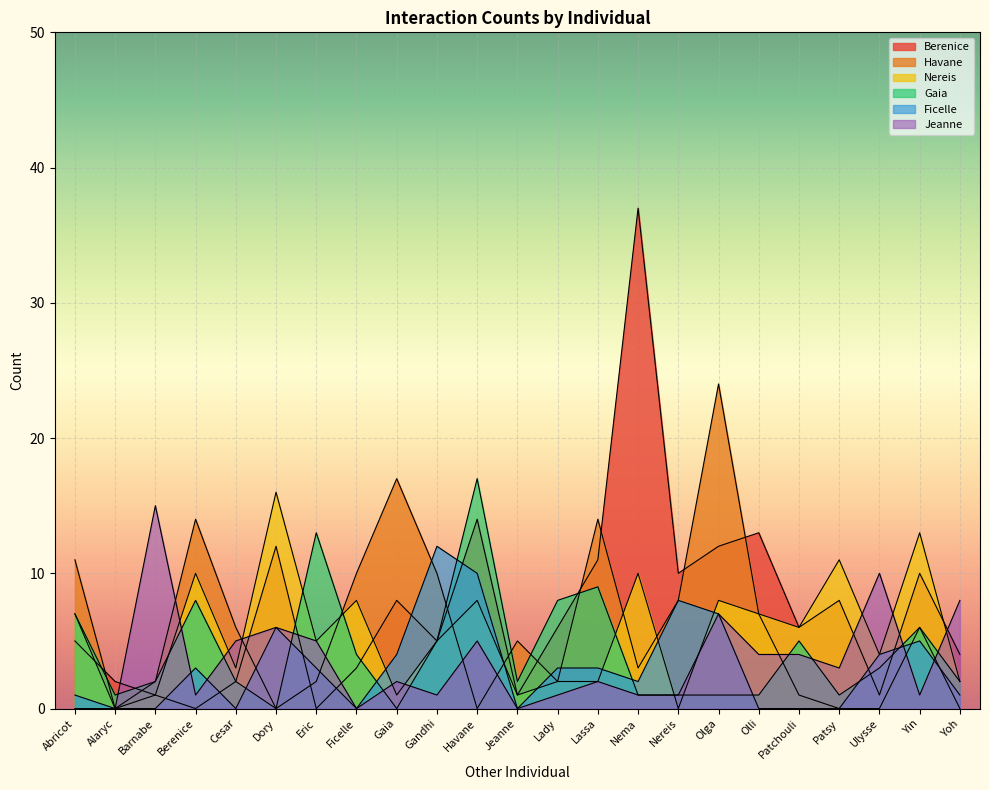

What are all the series names shown in the legend?

Berenice, Havane, Nereis, Gaia, Ficelle, Jeanne